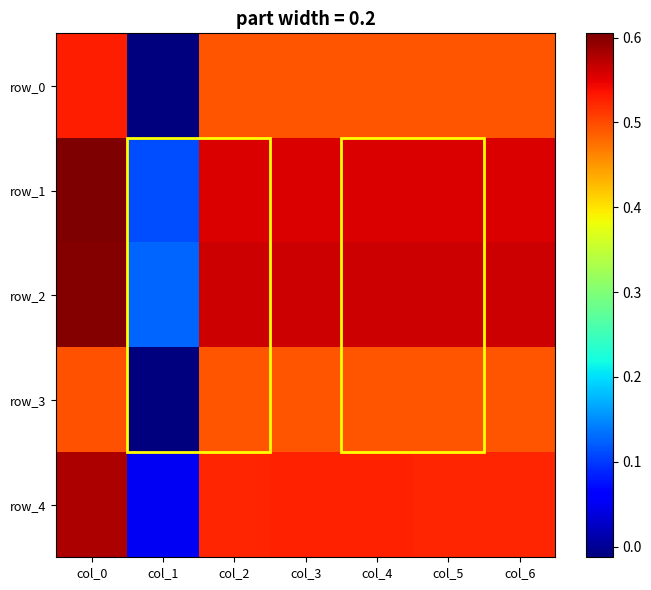

Which series has the widest spread of values?

row_0